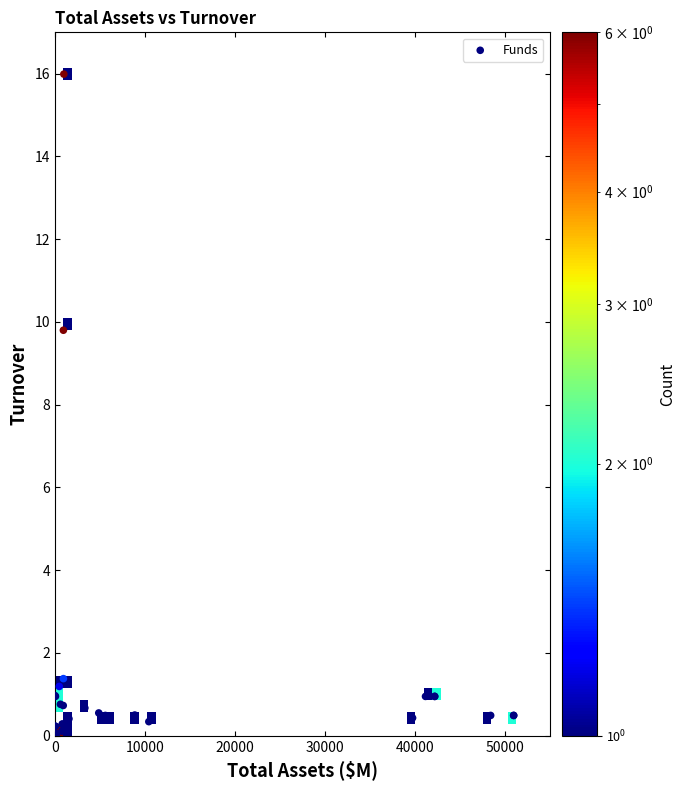

What Y value in the scatter plot is closest to 8?

9.8